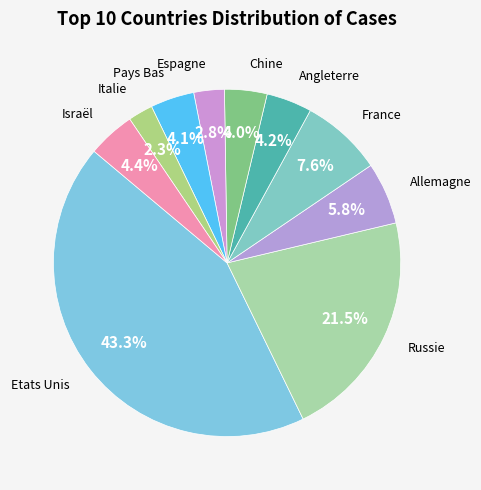

Count the number of slices in the pie.

10